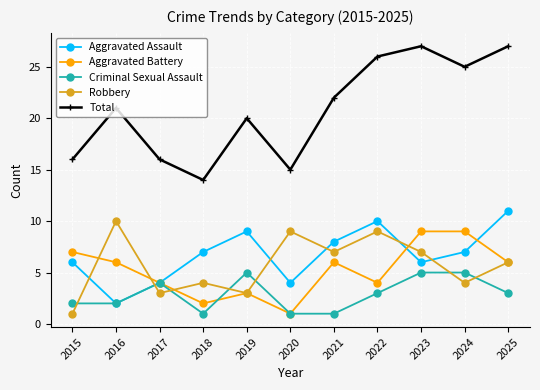

What is the total value across all series at 2024?

50